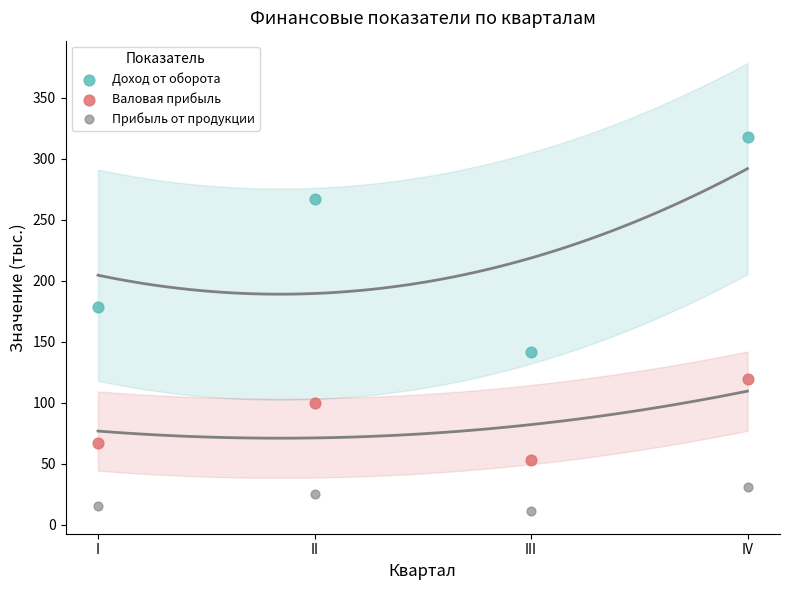

What are all the series names shown in the legend?

Доход от оборота, Валовая прибыль, Прибыль от продукции